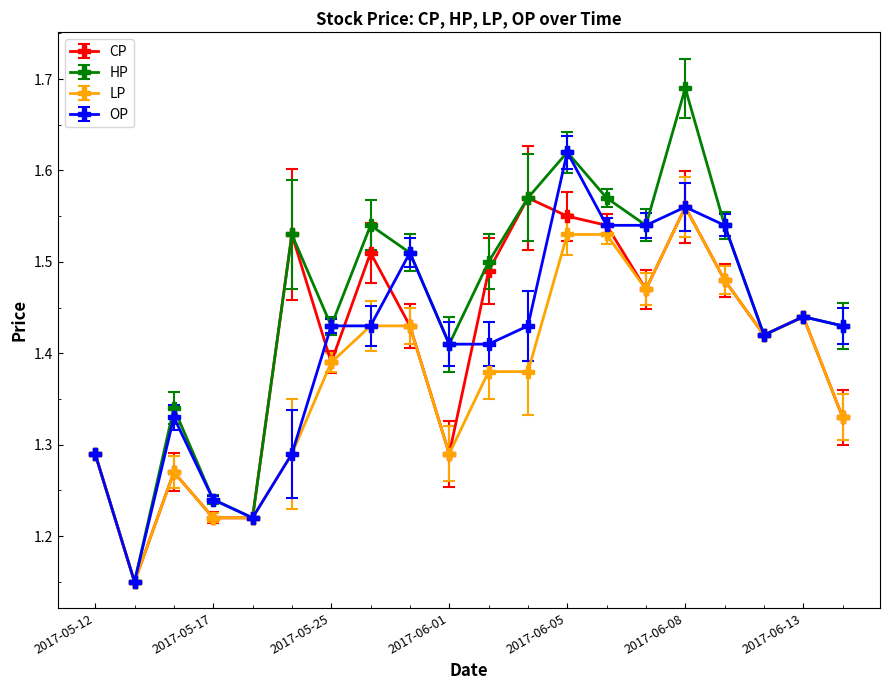

Which series has the largest range (max minus min)?

HP